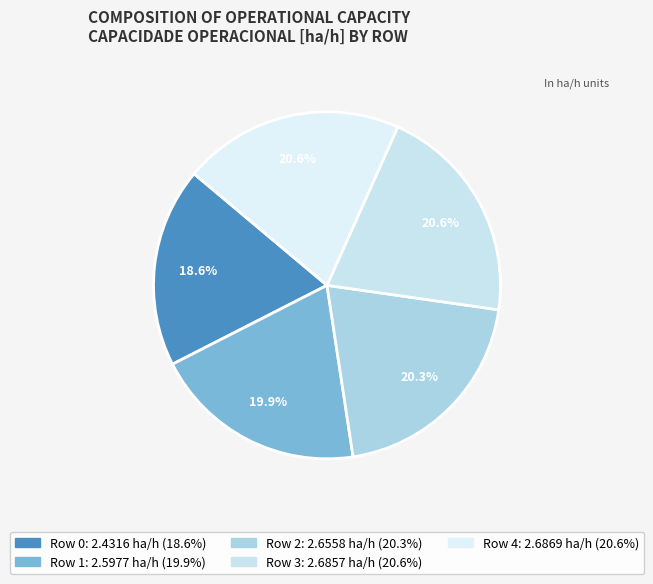

To the nearest percent, what portion does Row 3 represent?

21%